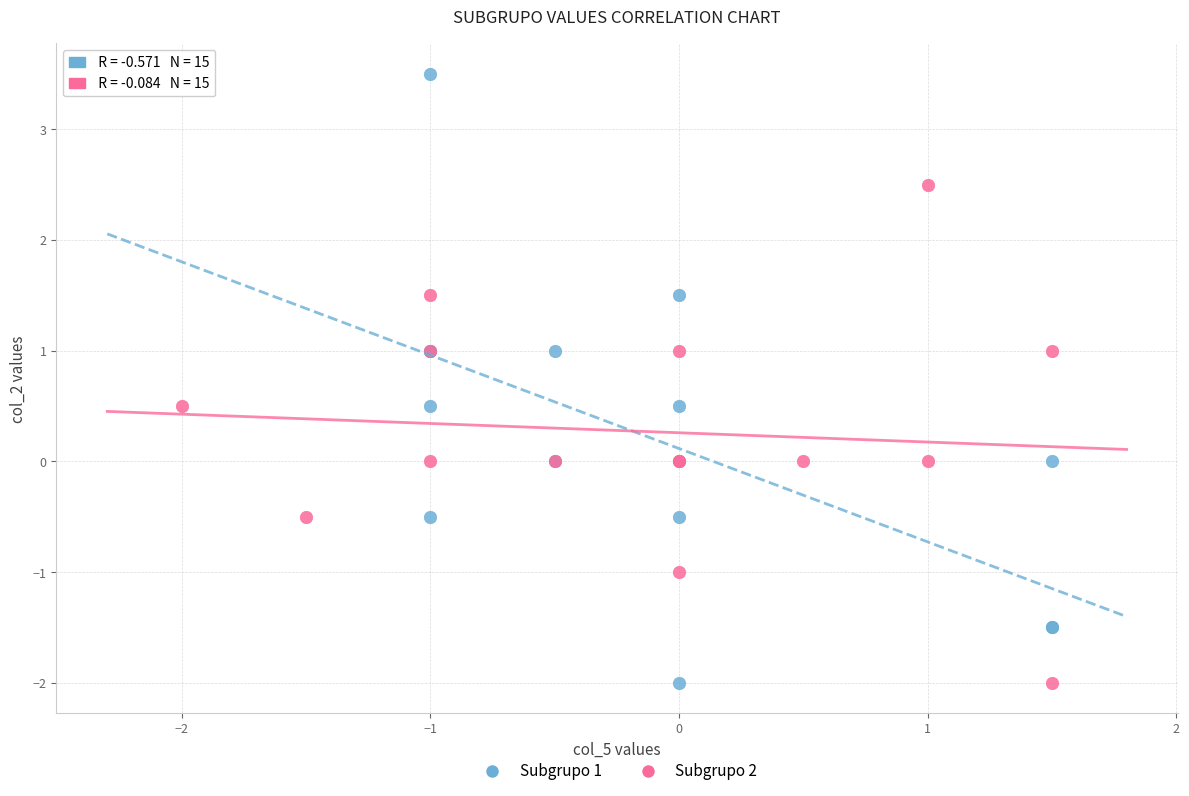

Which series has the largest Y range (max minus min)?

Subgrupo 1